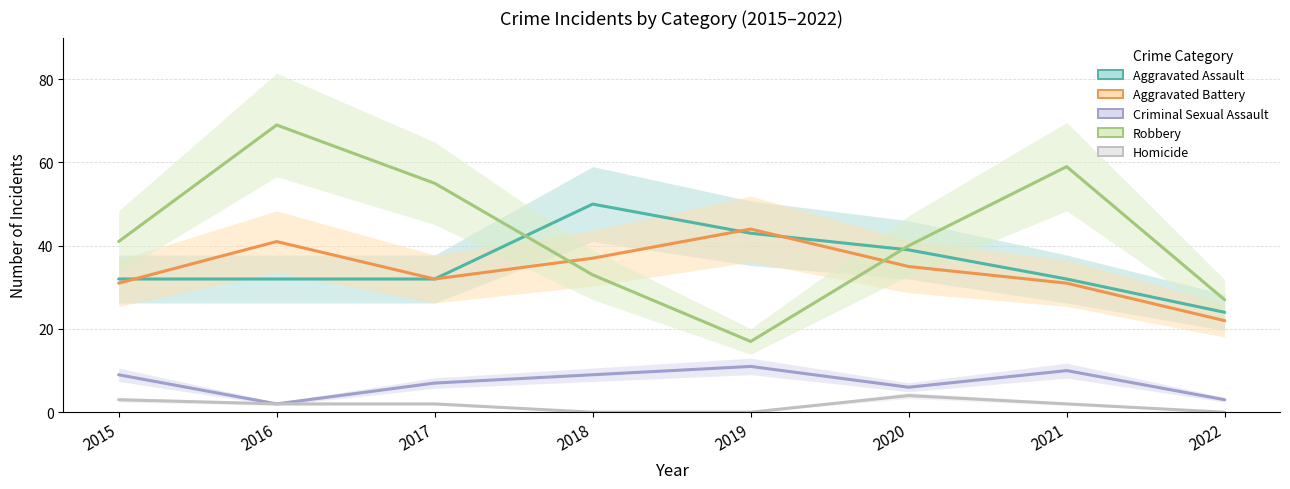

True or false: Homicide and Robbery cross at least once.

False